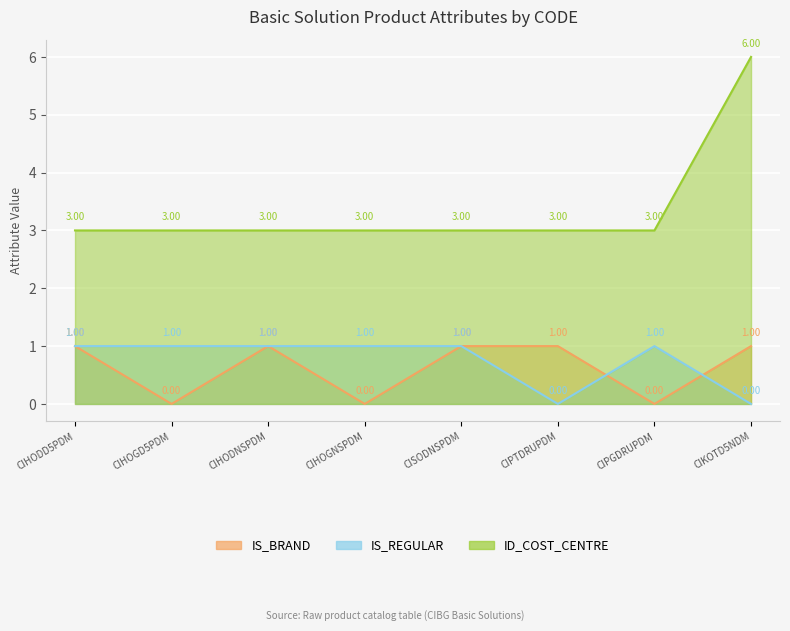

What is the label of the 7th point from the left?

CIPGDRUPDM